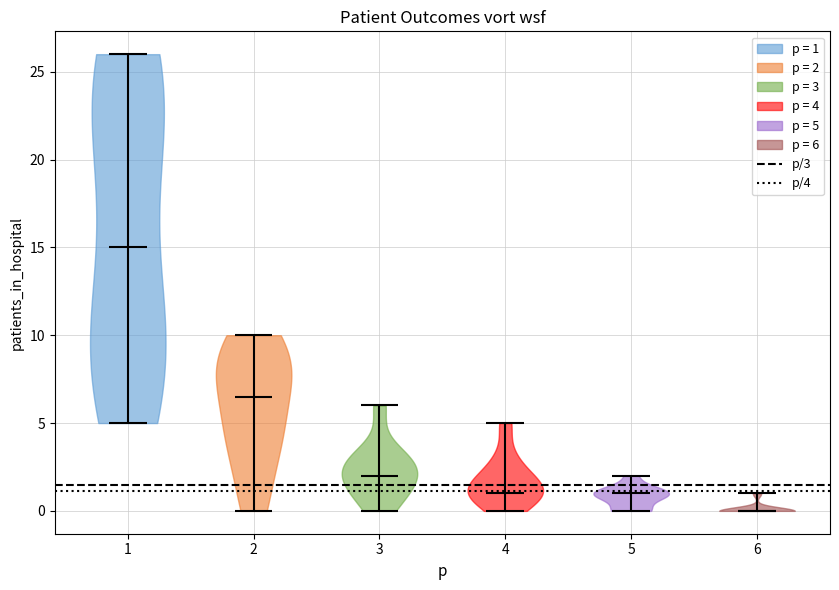

Which violin has the highest median line?

1